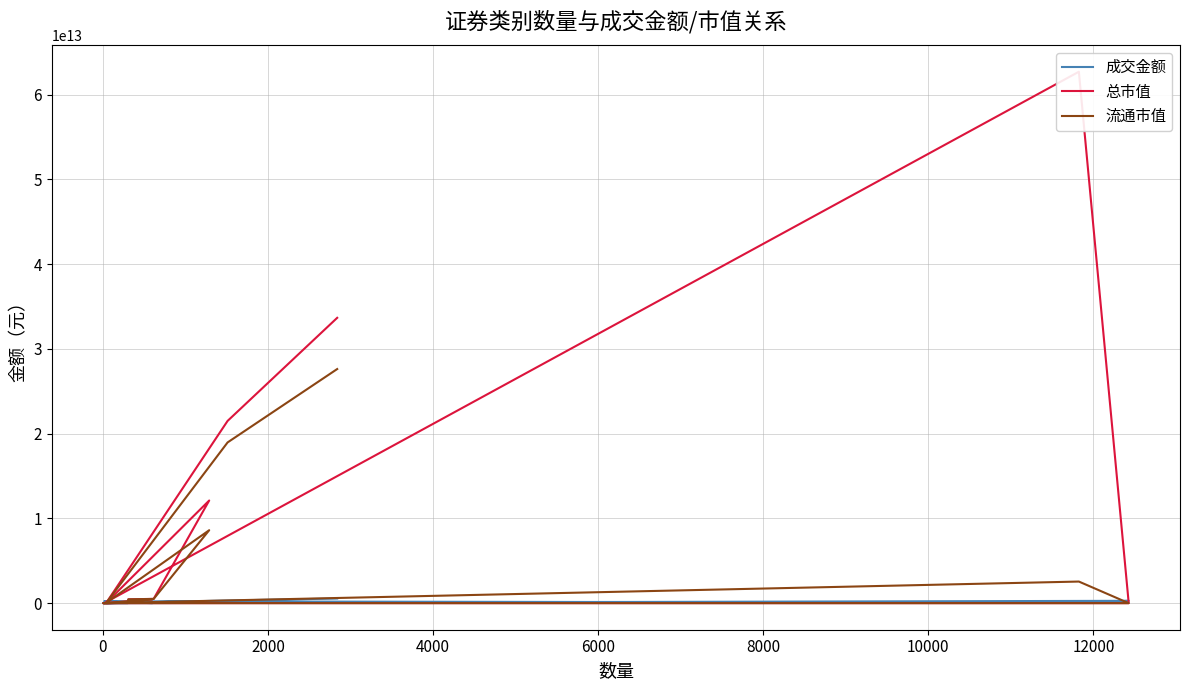

Which has a higher value, 2000 or 12000?

2000